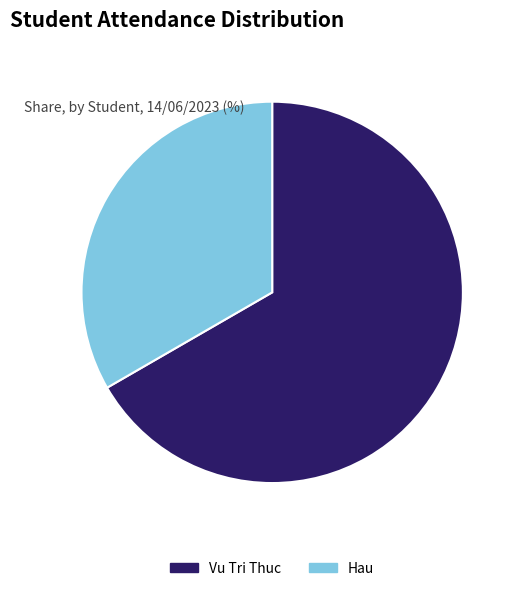

Count the number of slices in the pie.

2